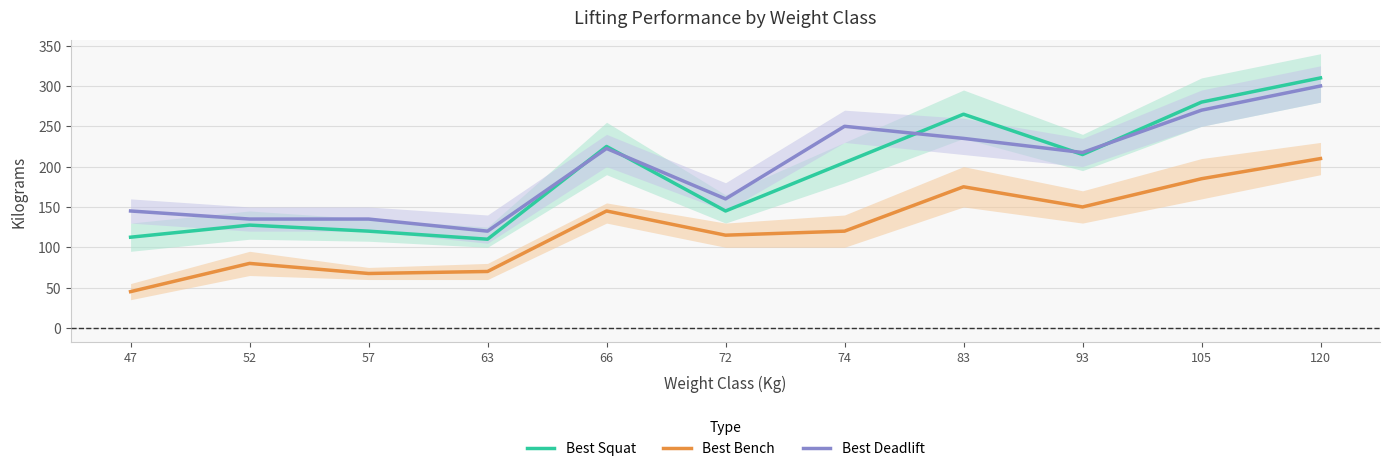

What is the difference between the highest and lowest values at 72?

45.0